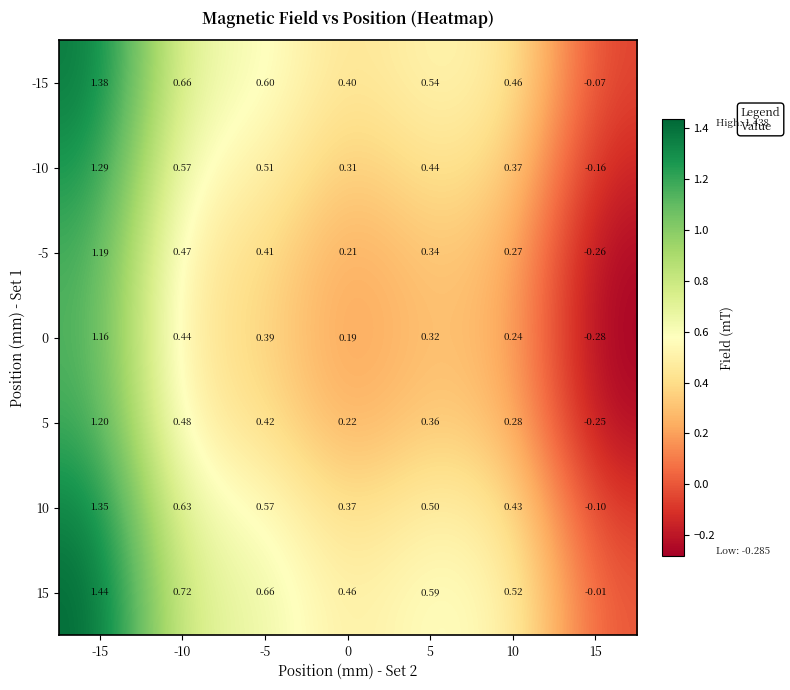

Is the value of -5 at 10 greater than the value of -15 at 15?

Yes